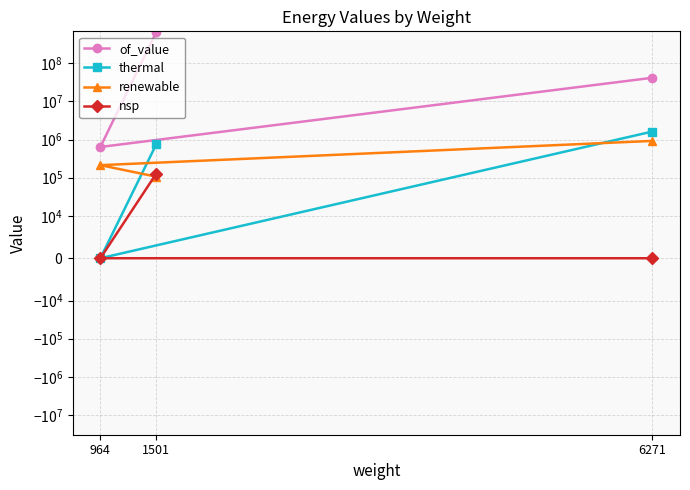

What is the total value across all series at 964?

854482.6